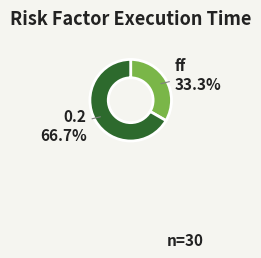

To the nearest percent, what is the difference between the largest and smallest slice percentages?

33%